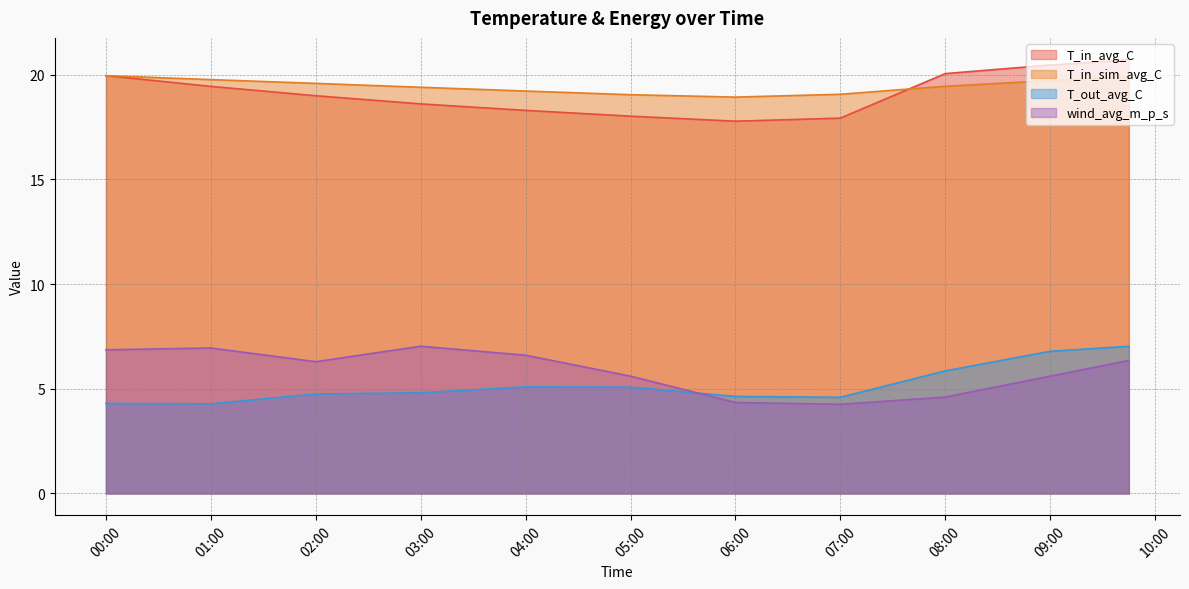

Which series changed the most between 06:00 and 09:00?

T_in_avg_C